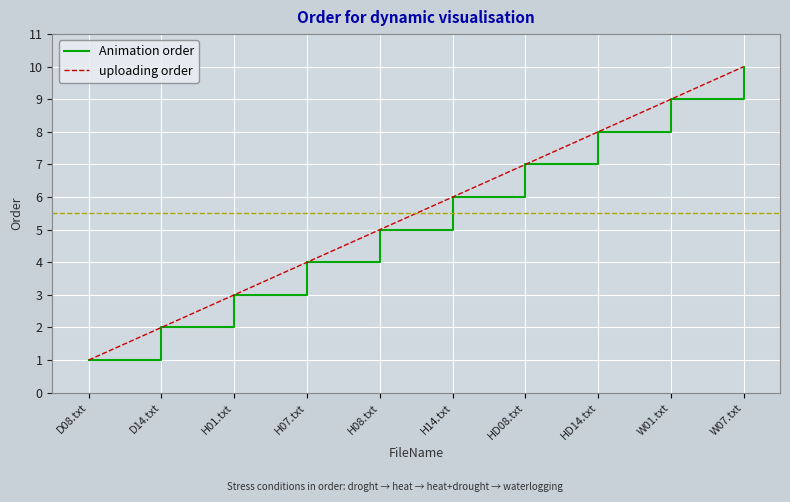

Does the chart have visible grid lines?

Yes